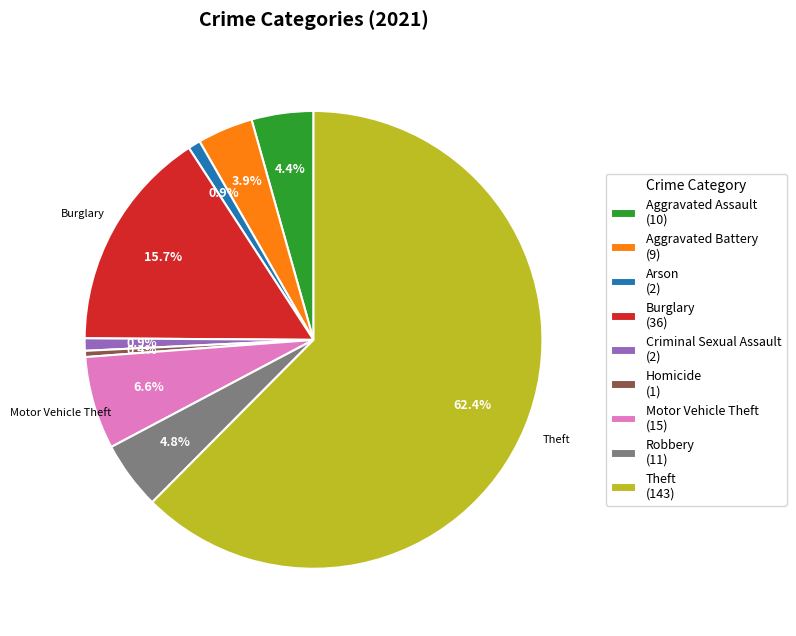

Does any single category account for the majority?

Yes